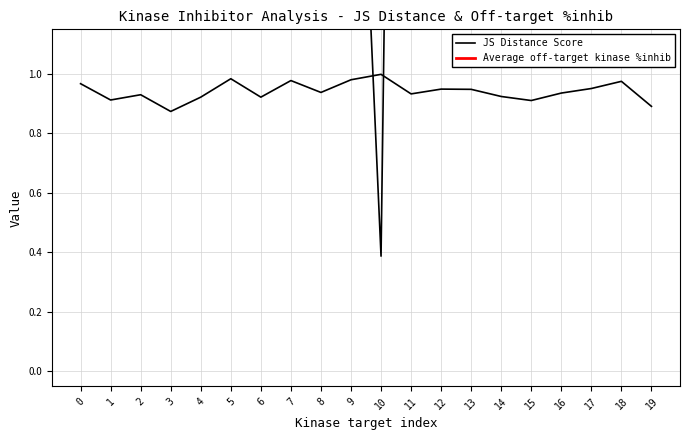

Between 6 and 10, which is larger?

10